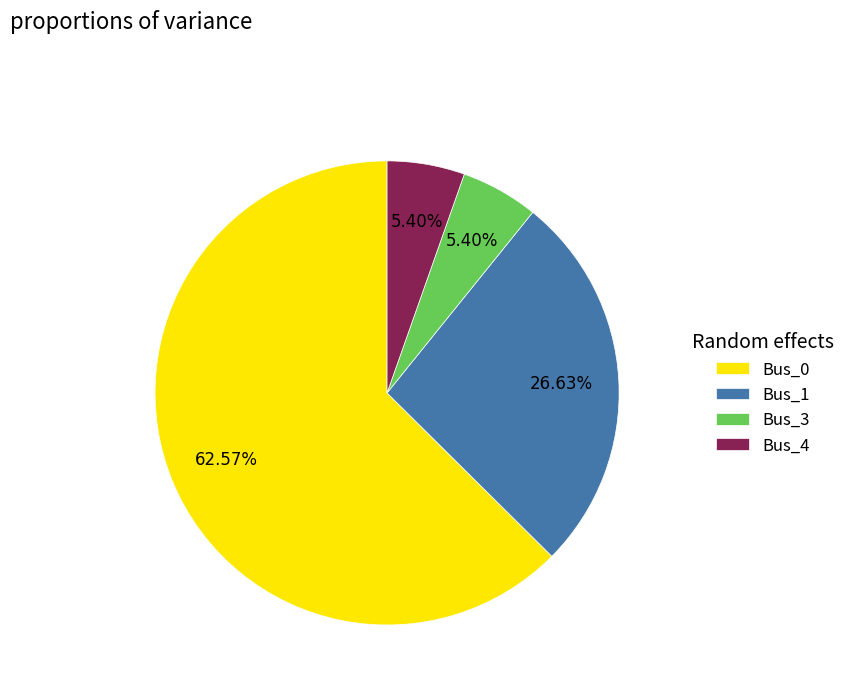

Between Bus_1 and Bus_3, which is larger?

Bus_1